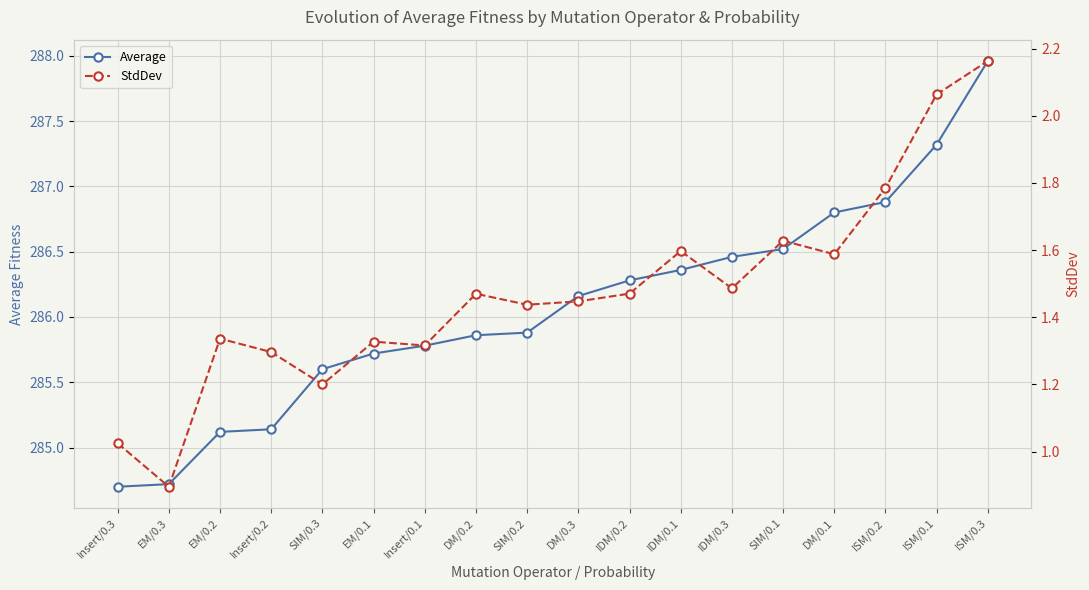

Reading left to right, transcribe all the data shown in this chart.

Average: Insert/0.3=284.7	EM/0.3=284.7	EM/0.2=285.1	Insert/0.2=285.1	SIM/0.3=285.6	EM/0.1=285.7	Insert/0.1=285.8	DM/0.2=285.9	SIM/0.2=285.9	DM/0.3=286.2	IDM/0.2=286.3	IDM/0.1=286.4	IDM/0.3=286.5	SIM/0.1=286.5	DM/0.1=286.8	ISM/0.2=286.9	ISM/0.1=287.3	ISM/0.3=288.0
StdDev: Insert/0.3=1.0	EM/0.3=0.9	EM/0.2=1.3	Insert/0.2=1.3	SIM/0.3=1.2	EM/0.1=1.3	Insert/0.1=1.3	DM/0.2=1.5	SIM/0.2=1.4	DM/0.3=1.4	IDM/0.2=1.5	IDM/0.1=1.6	IDM/0.3=1.5	SIM/0.1=1.6	DM/0.1=1.6	ISM/0.2=1.8	ISM/0.1=2.1	ISM/0.3=2.2